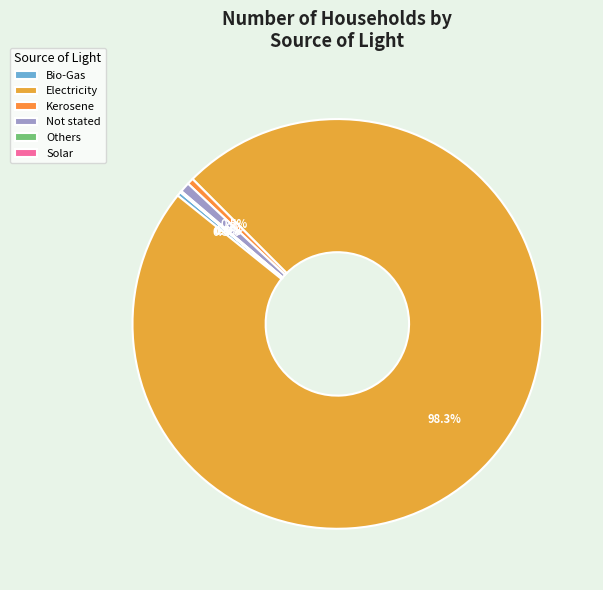

Rank the categories by value from lowest to highest.

Solar, Others, Bio-Gas, Kerosene, Not stated, Electricity